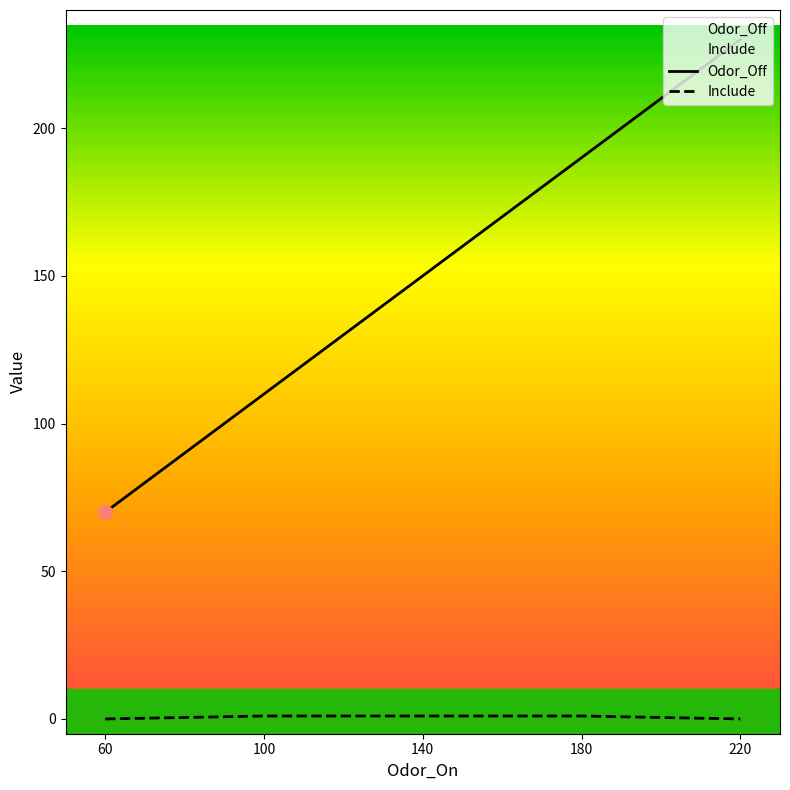

Is the value of Odor_Off at 220 greater than the value of Include at 100?

Yes